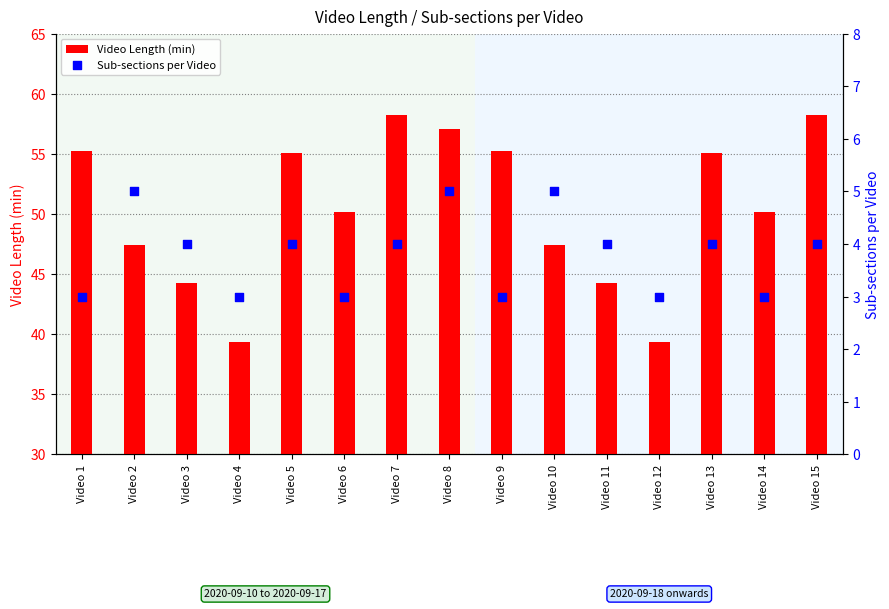

What are all the series names shown in the legend?

Video Length (min), Sub-sections per Video